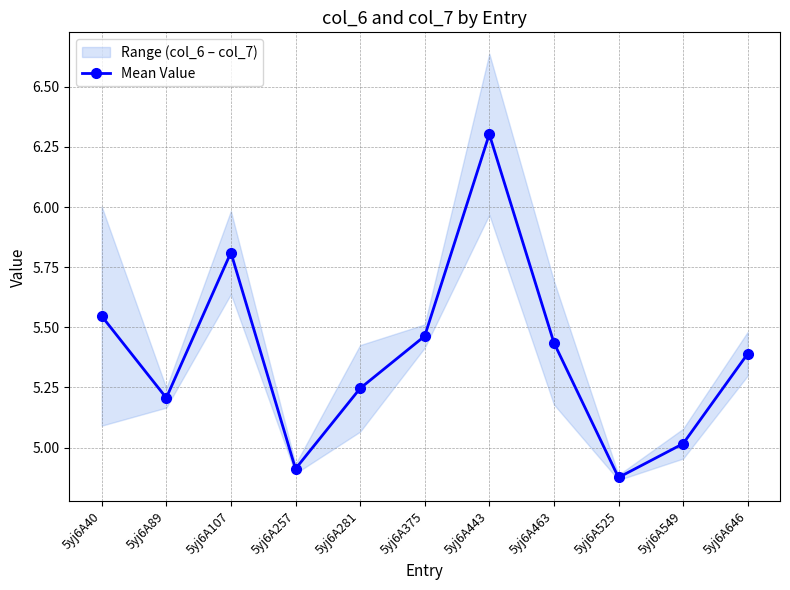

True or false: there are more than 1 points higher than both neighbors.

True